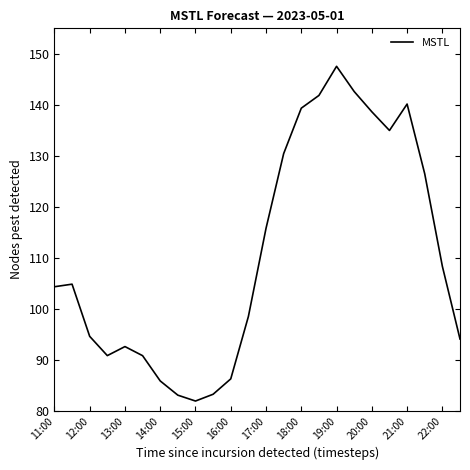

What is the greatest value displayed?

147.6